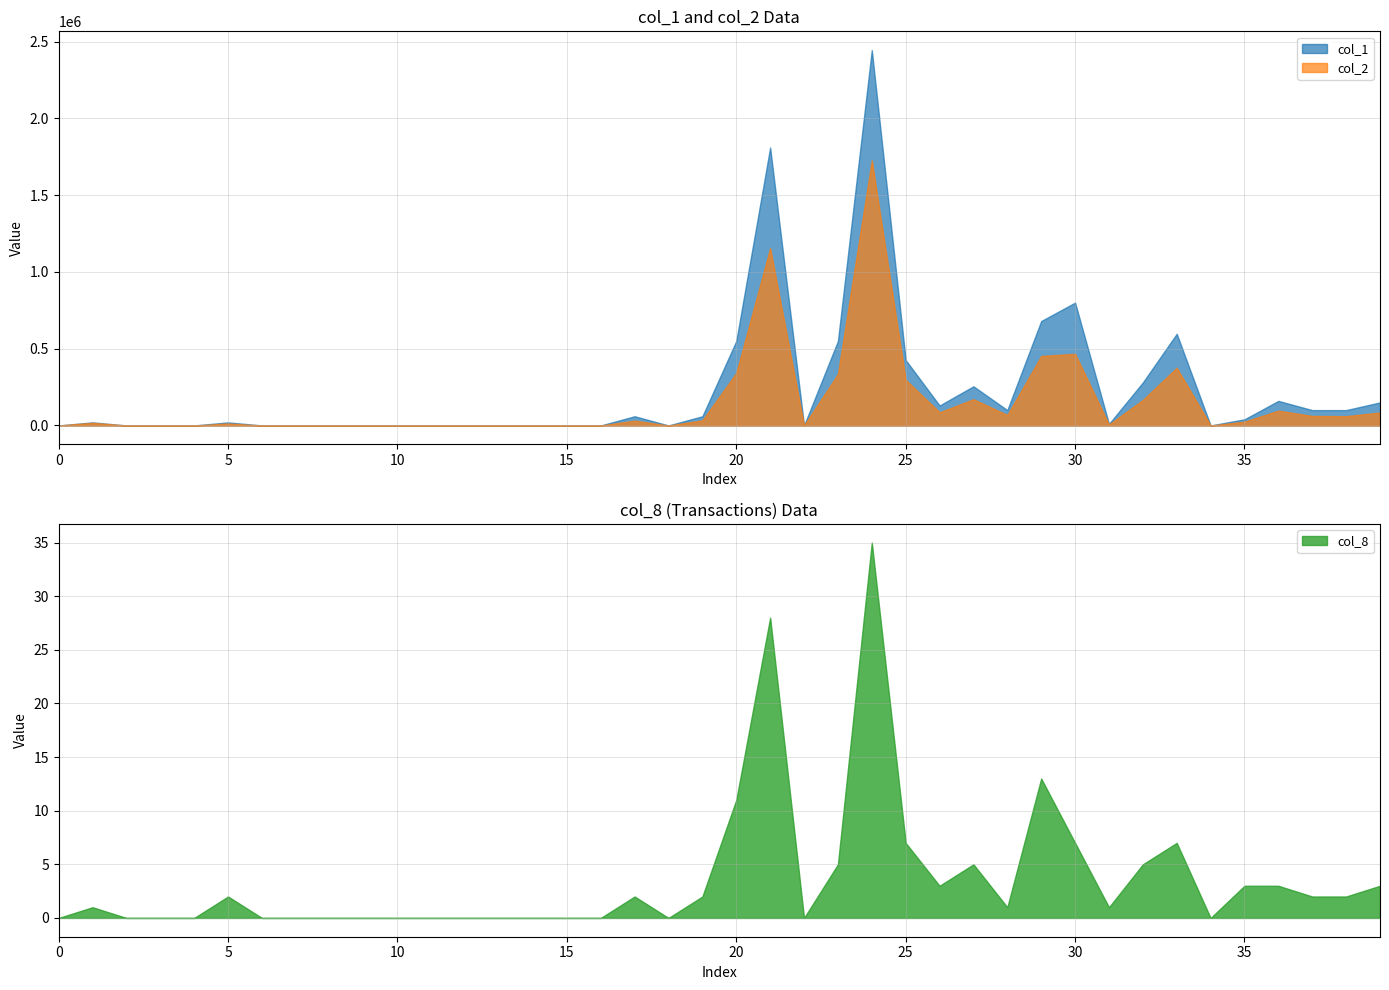

Is it true that col_2 equals 0 at 0?

True